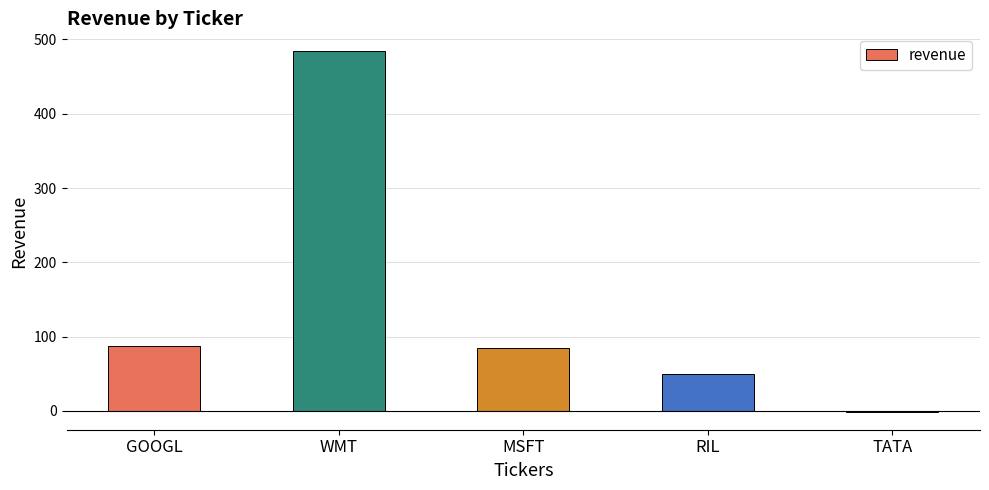

What is the sum of all values?

705